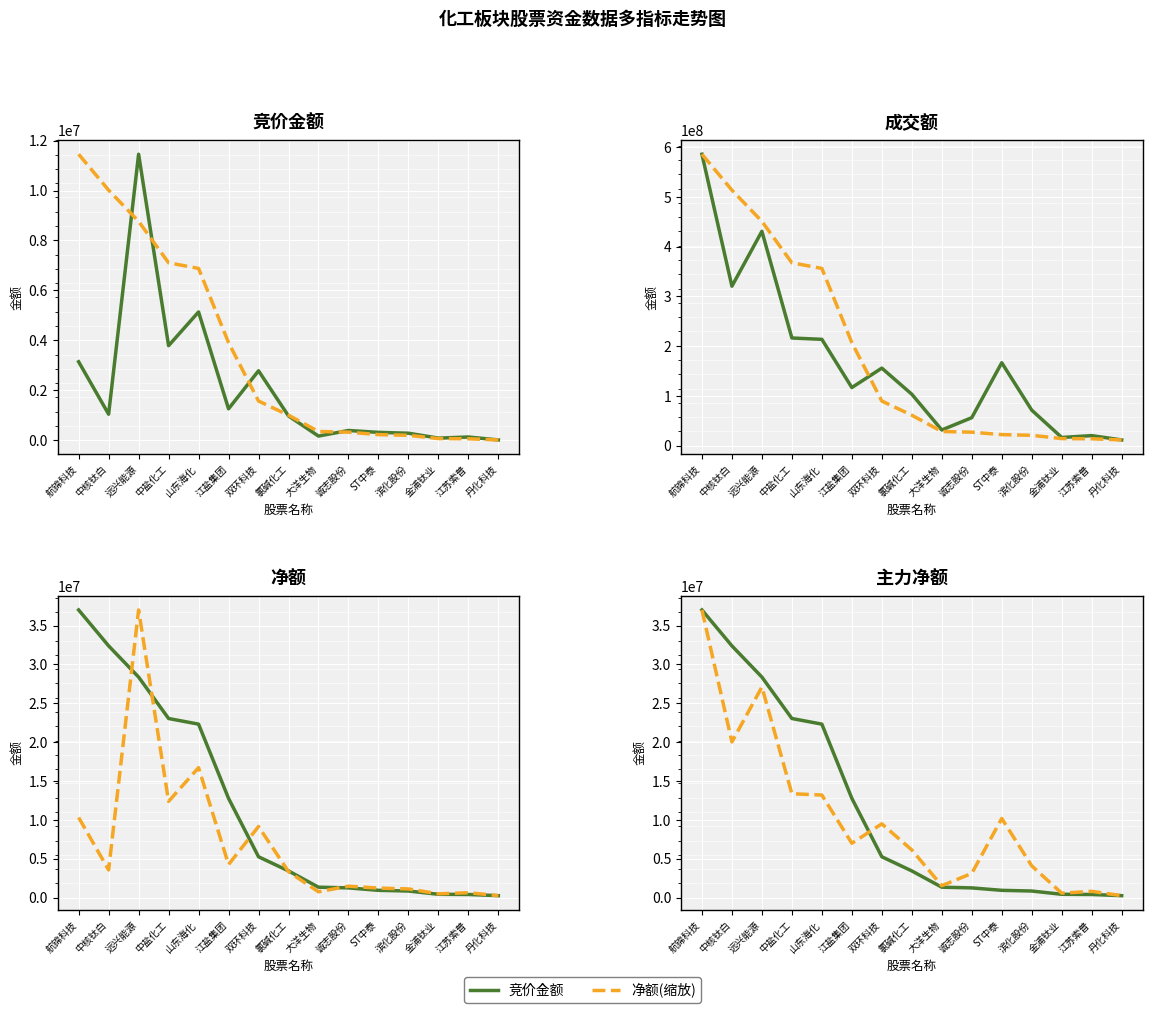

True or false: 竞价金额 and 成交额 cross at least once.

False